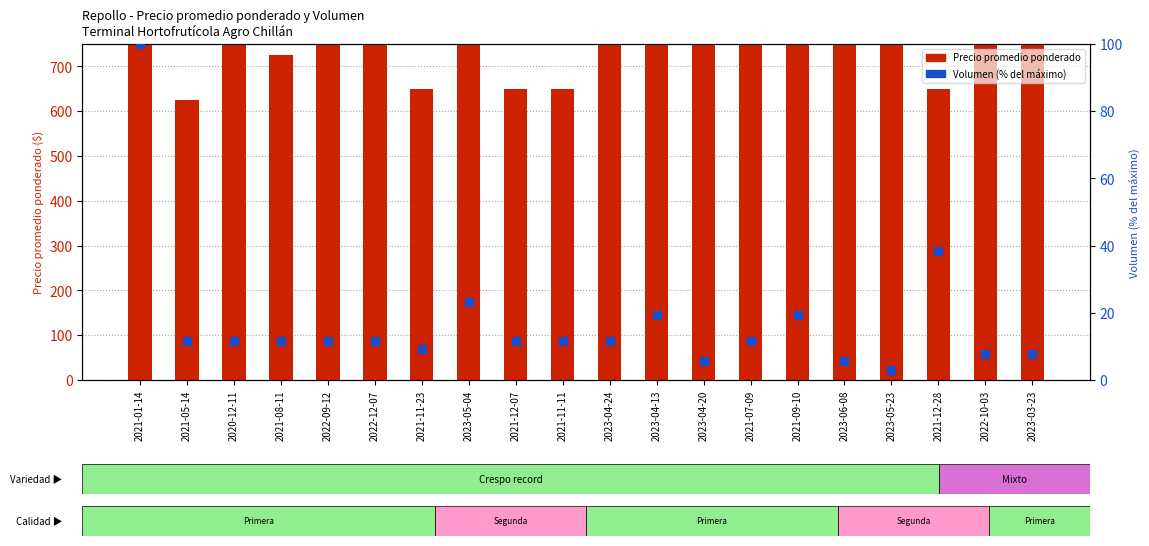

Is the value of Precio promedio ponderado at 2021-08-11 greater than the value of Volumen (% del máximo) at 2023-03-23?

Yes